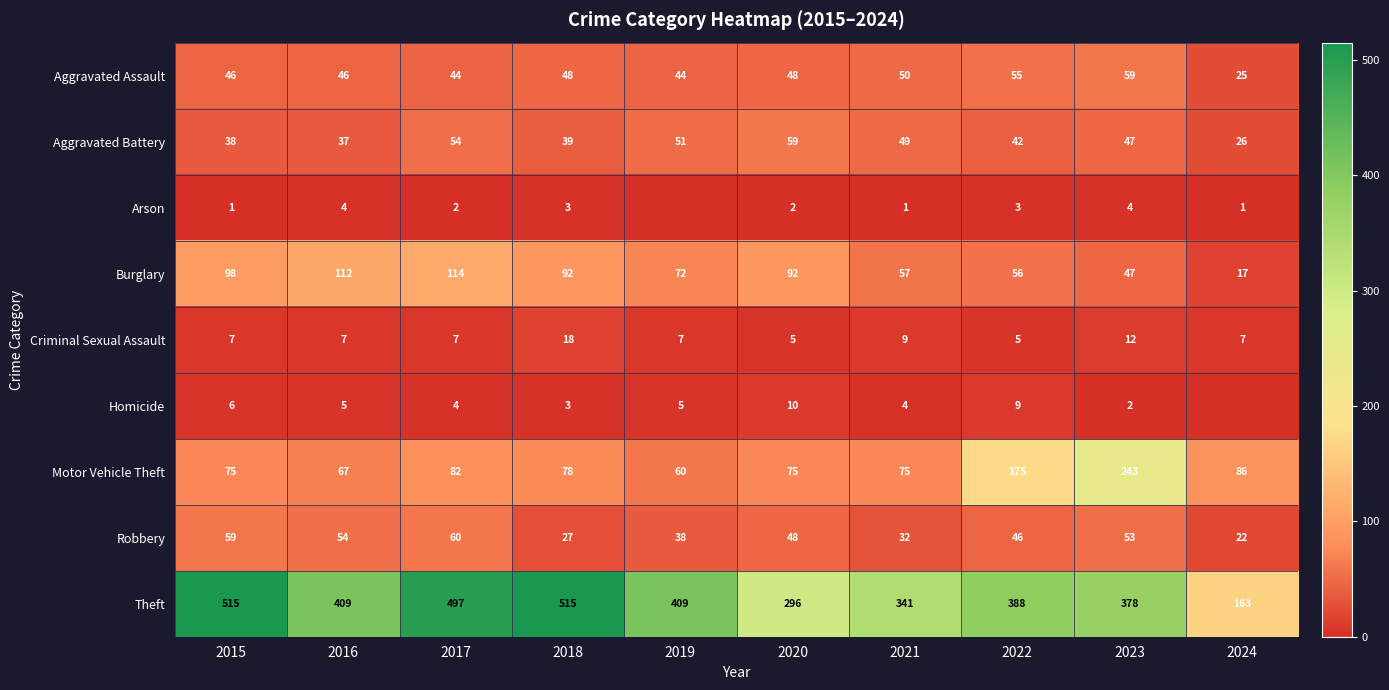

Is the value of Burglary at 2016 greater than the value of Homicide at 2022?

Yes